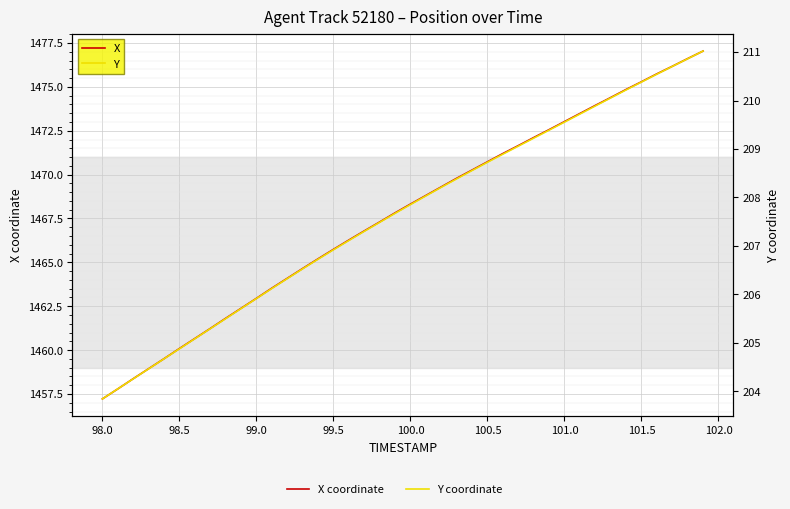

At how many categories does at least one series exceed 532?

40